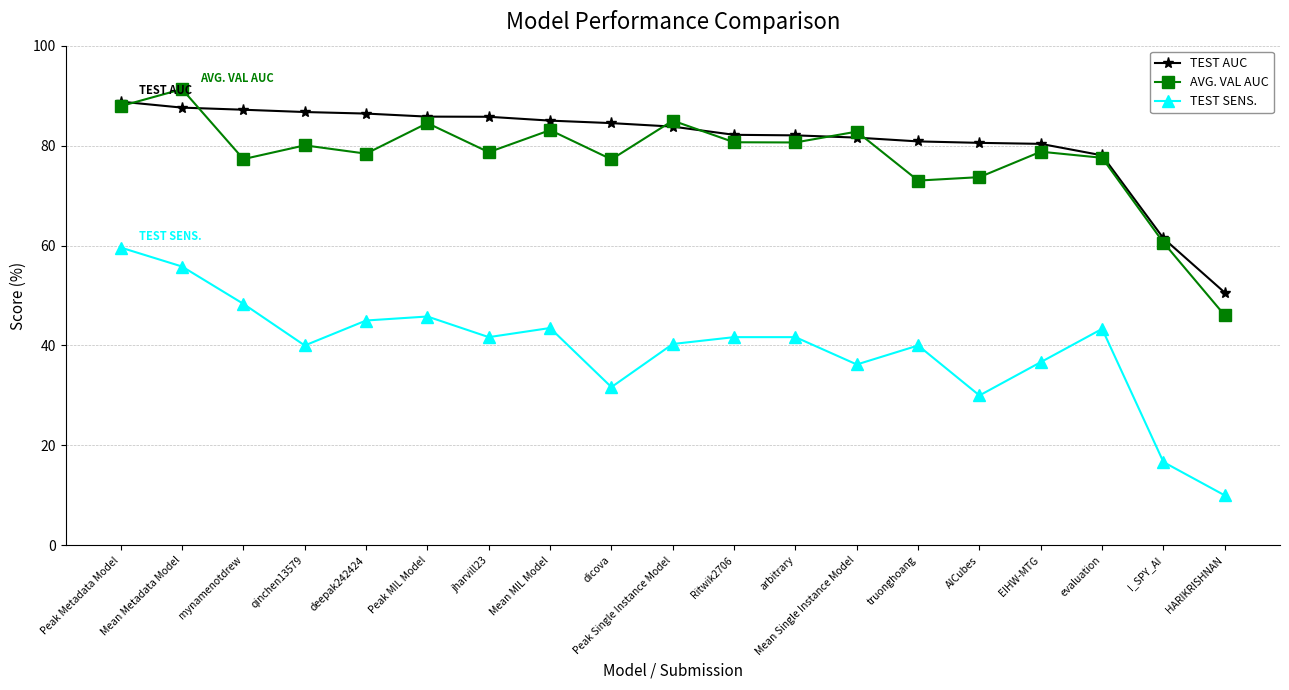

After their last crossing, which series has the higher values: AVG. VAL AUC or TEST AUC?

TEST AUC